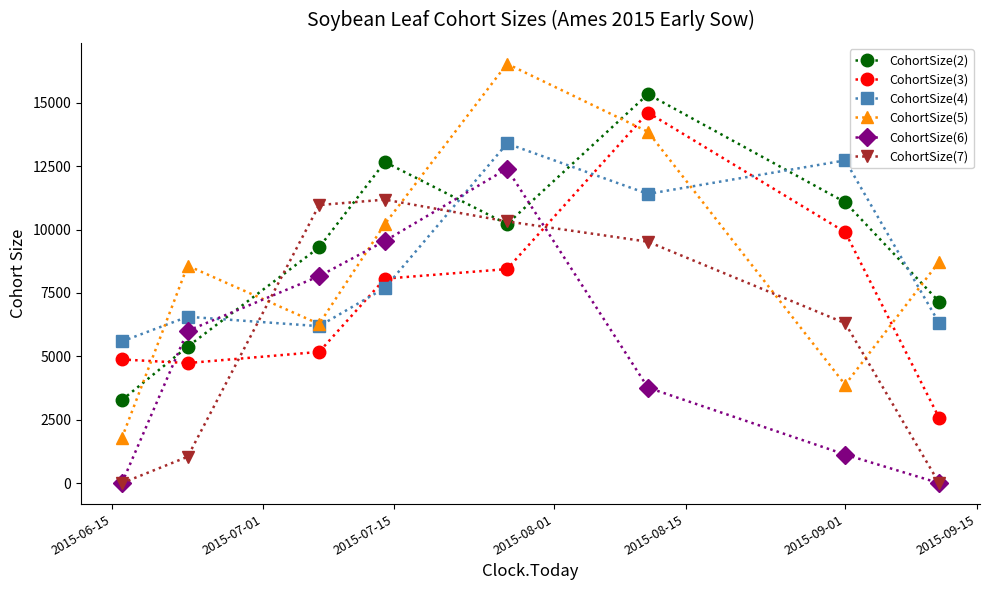

What is the maximum value for CohortSize(5)?

16540.0